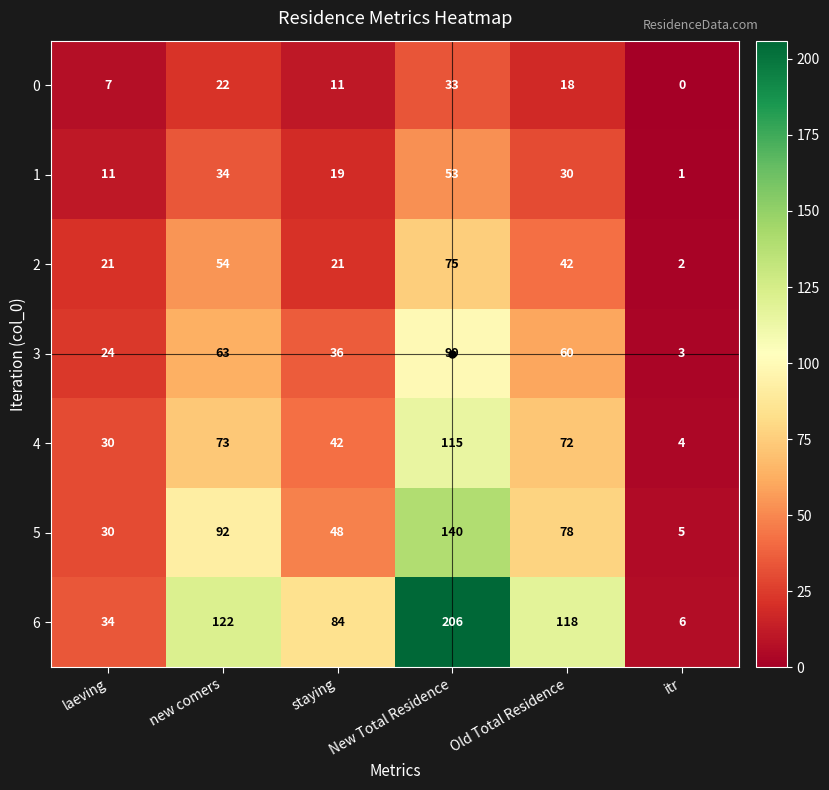

What is the total value across all series at new comers?

460